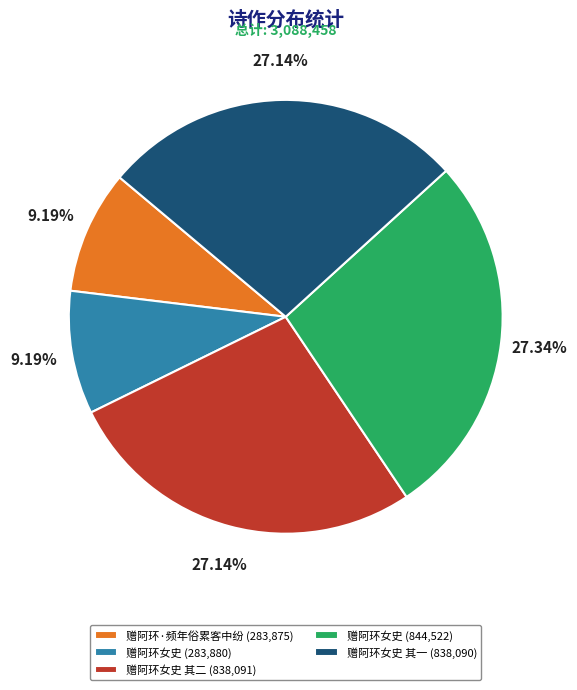

Between 赠阿环女史 (283,880) and 赠阿环女史 (844,522), which is larger?

赠阿环女史 (844,522)